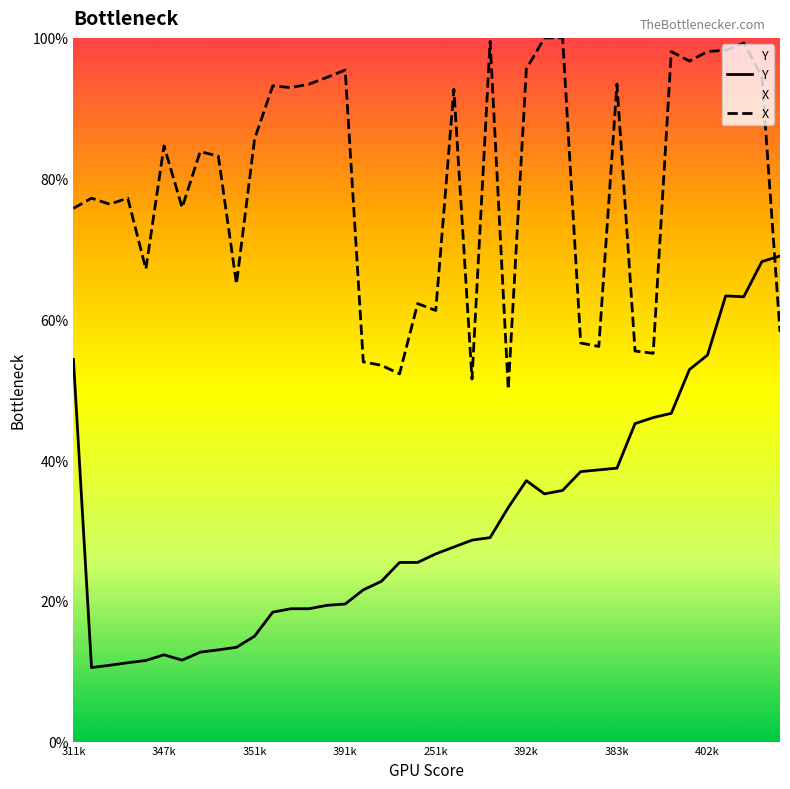

Reading left to right, transcribe all the data shown in this chart.

Y: 0.5	0.1	0.1	0.1	0.1	0.1	0.1	0.1	0.1	0.1	0.1	0.2	0.2	0.2	0.2	0.2	0.2	0.2	0.3	0.3	0.3	0.3	0.3	0.3	0.3	0.4	0.4	0.4	0.4	0.4	0.4	0.5	0.5	0.5	0.5	0.5	0.6	0.6	0.7	0.7
X: 0.8	0.8	0.8	0.8	0.7	0.8	0.8	0.8	0.8	0.7	0.9	0.9	0.9	0.9	0.9	1.0	0.5	0.5	0.5	0.6	0.6	0.9	0.5	1.0	0.5	1.0	1.0	1.0	0.6	0.6	0.9	0.6	0.6	1.0	1.0	1.0	1.0	1.0	0.9	0.6